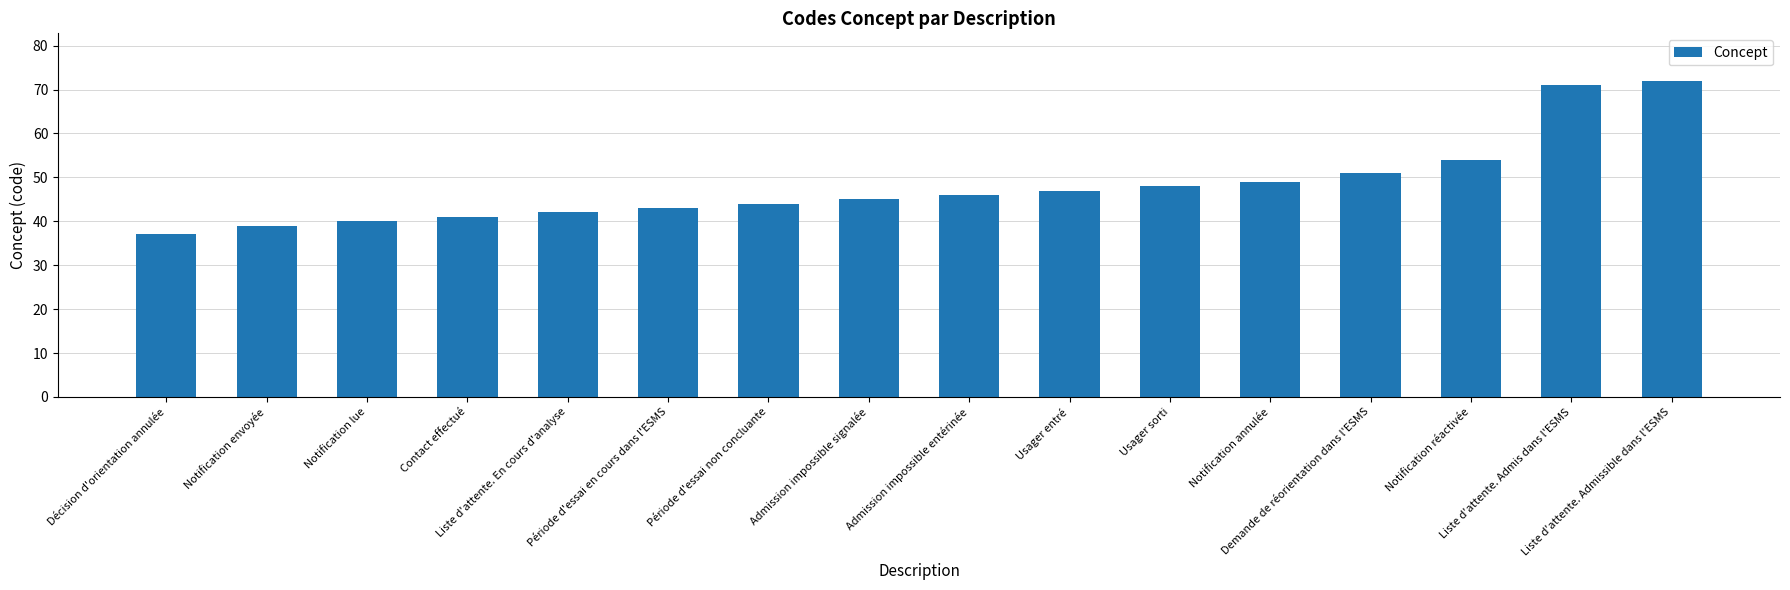

How many data points does each series have?

16